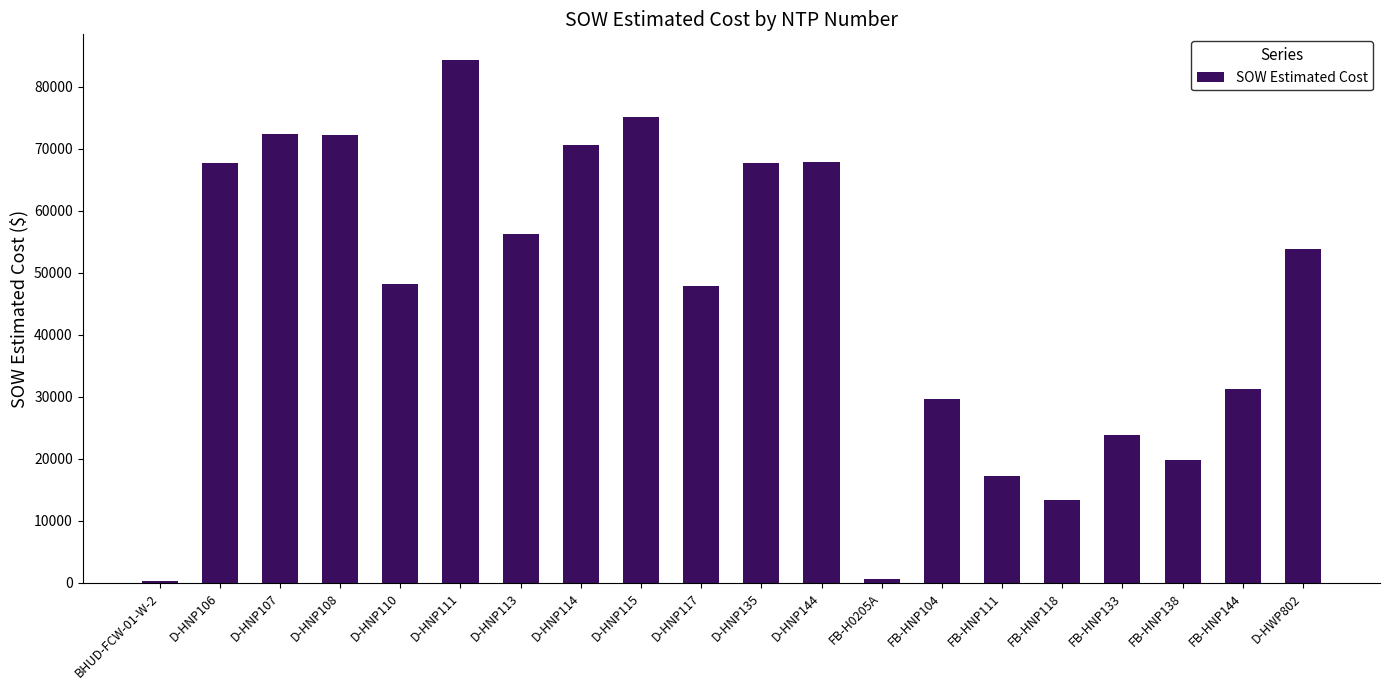

What is the ratio of the value at D-HNP107 to the value at FB-HNP133?

3.0